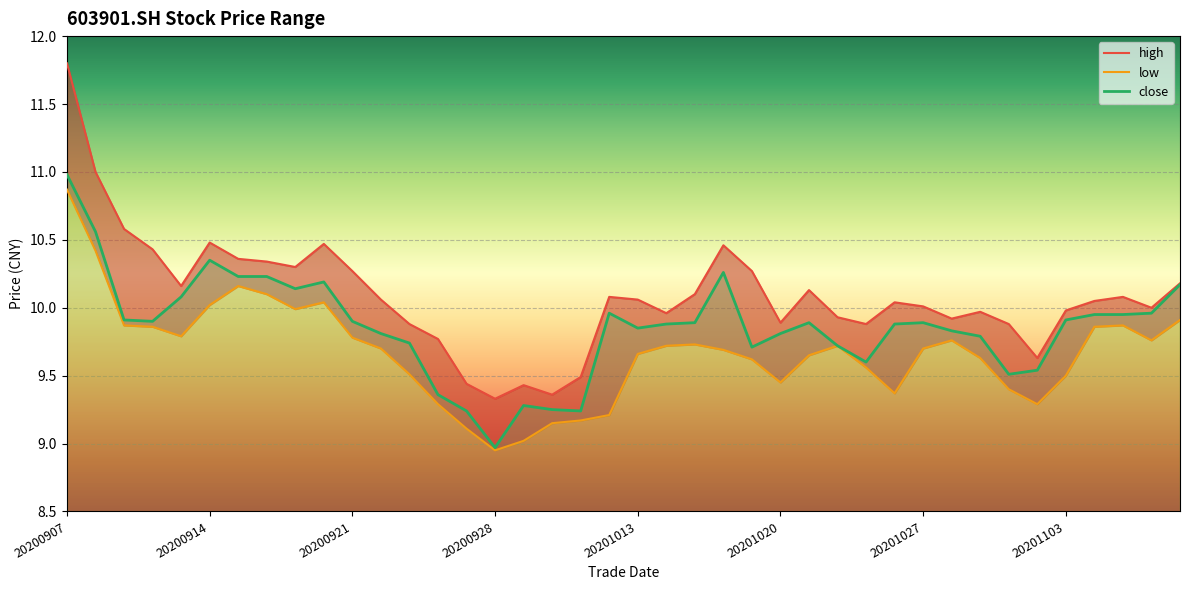

How many values in the low series exceed 9?

39